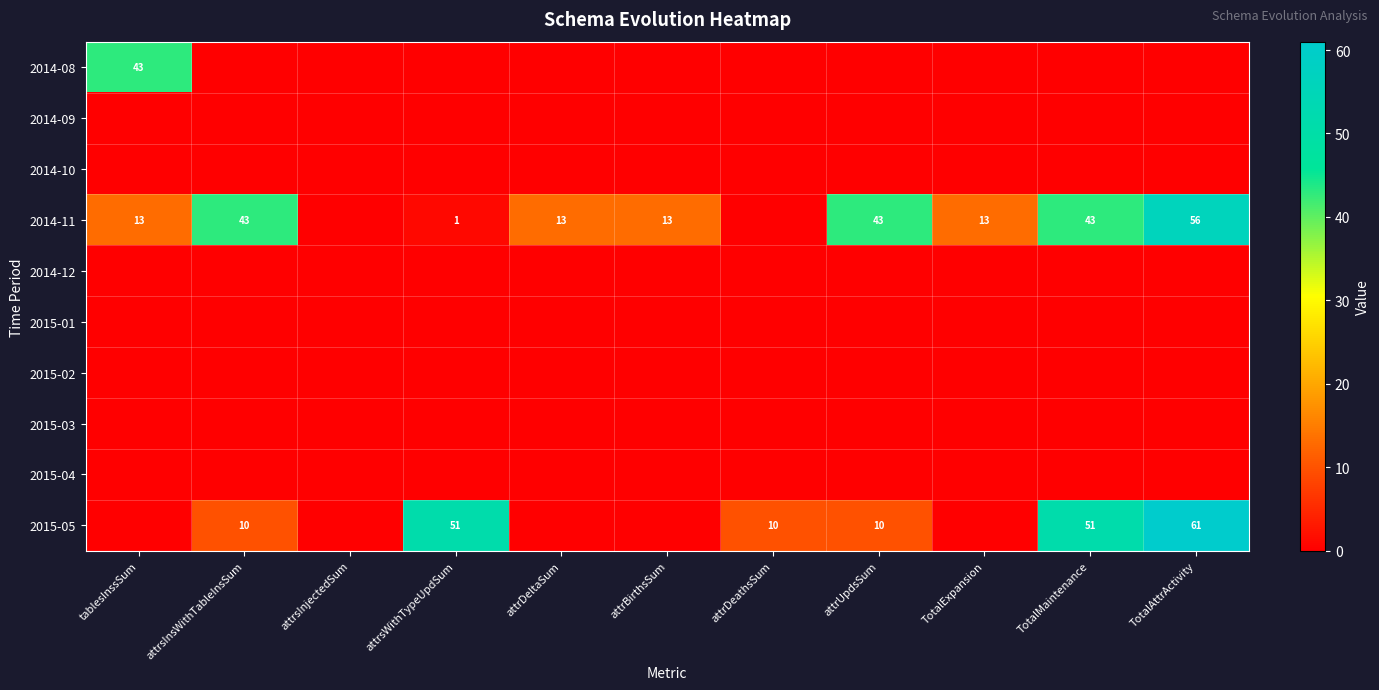

At how many categories does at least one series exceed 9?

10